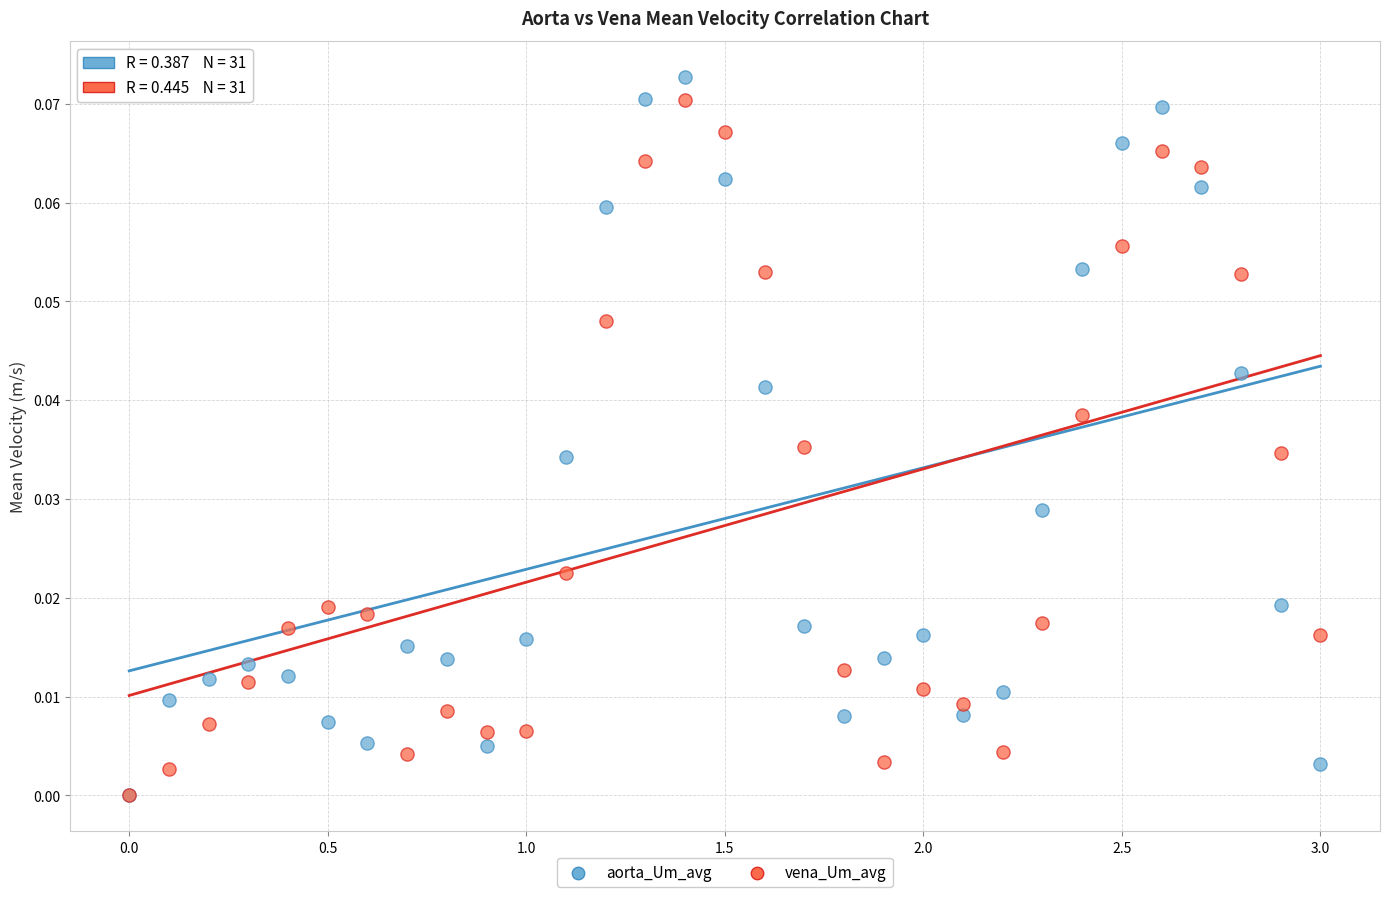

Which series has the widest spread of Y values?

aorta_Um_avg